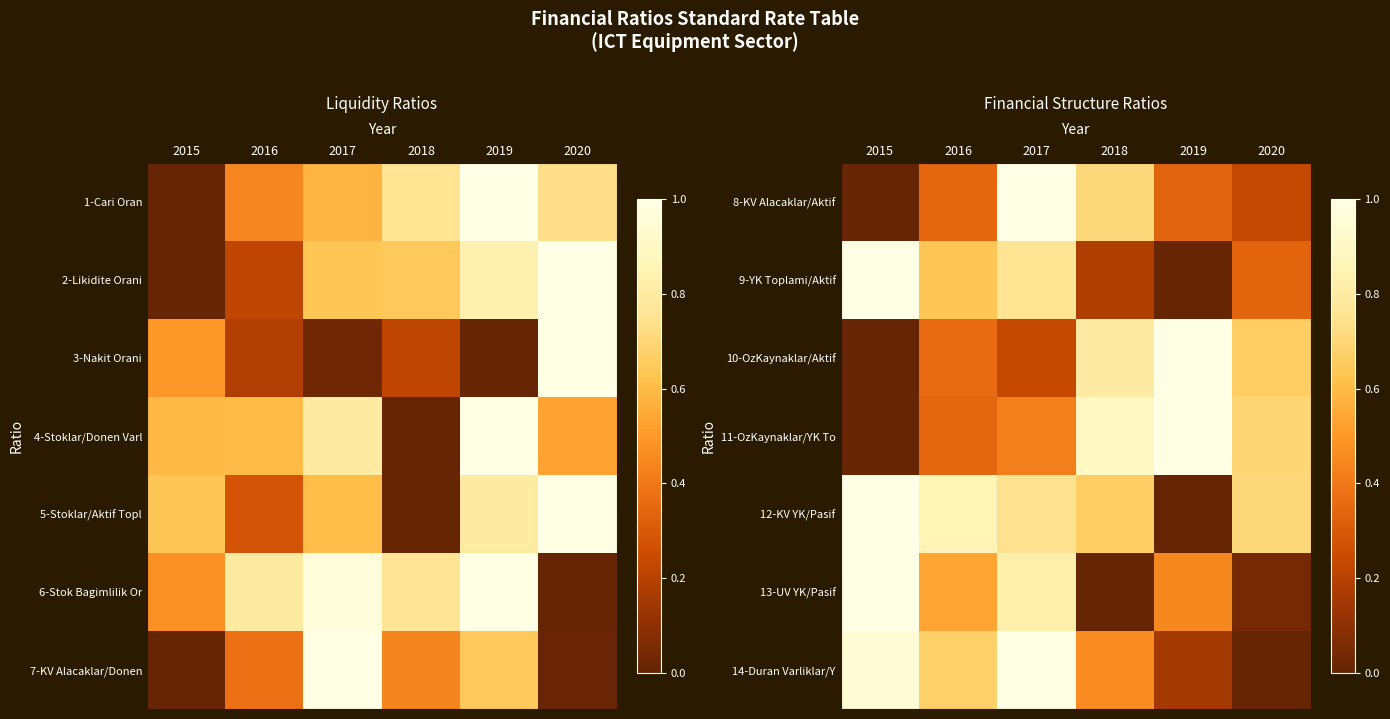

How many values in the 13-UV YK/Pasif series exceed 0?

5